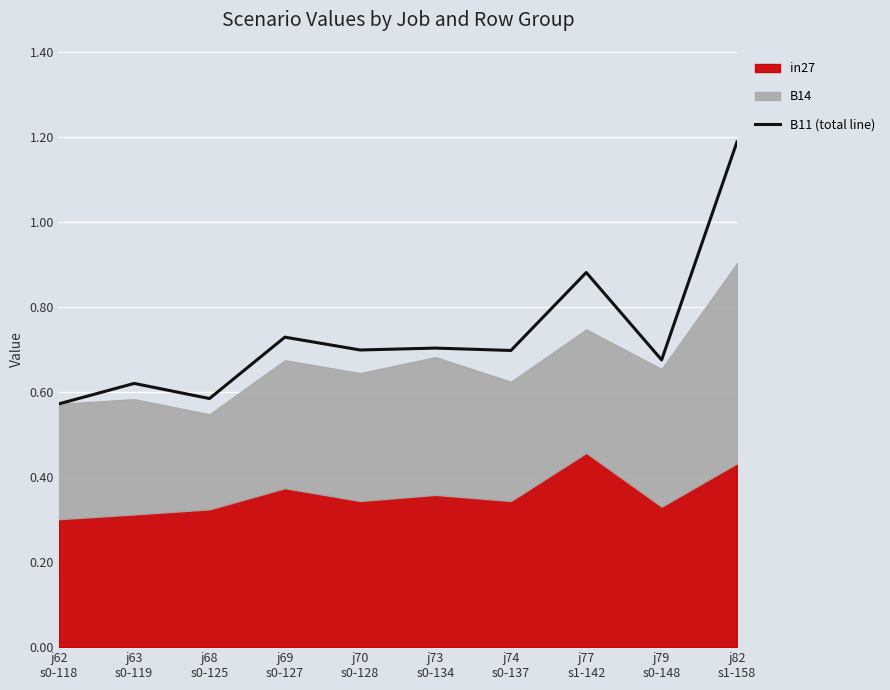

Reading left to right, transcribe all the data shown in this chart.

0.6	0.6	0.6	0.7	0.7	0.7	0.7	0.9	0.7	1.2